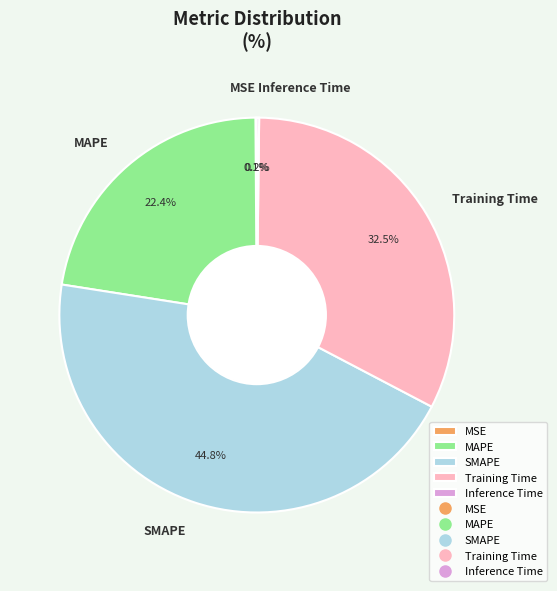

What is the largest slice in the pie chart?

SMAPE